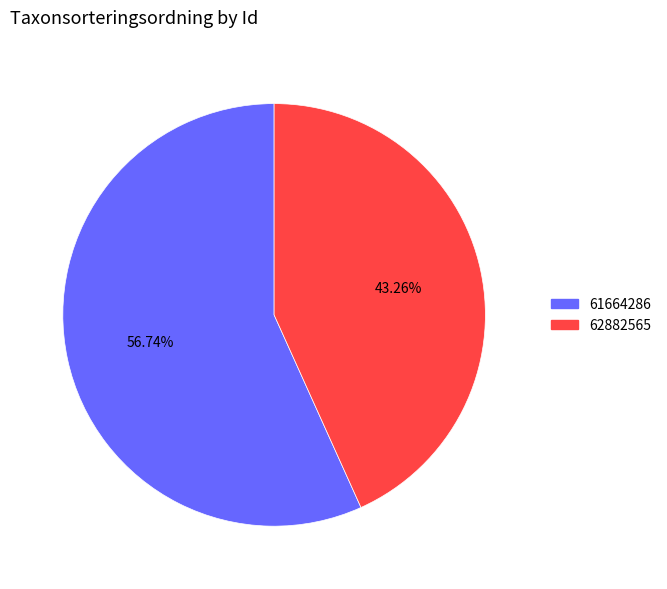

Count the number of slices in the pie.

2